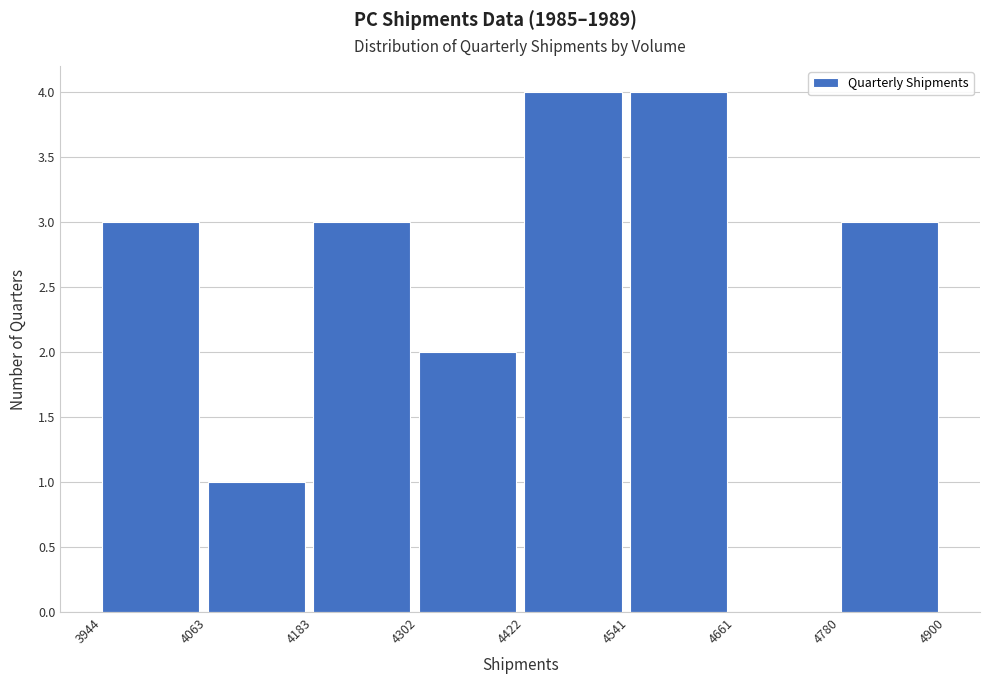

Reading left to right, list every bar in this chart as the range it spans on the x-axis followed by its height. The values are not printed on the chart, so give them approximately, as read against the axis.

3944 to 4063: 3
4063 to 4183: 1
4183 to 4302: 3
4302 to 4422: 2
4422 to 4541: 4
4541 to 4661: 4
4661 to 4780: 0
4780 to 4900: 3